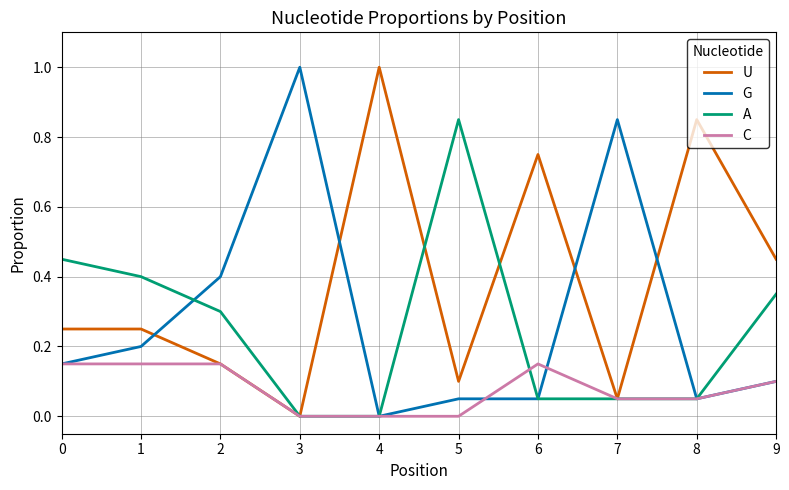

True or false: G has a value of 0.1 at 6.

True